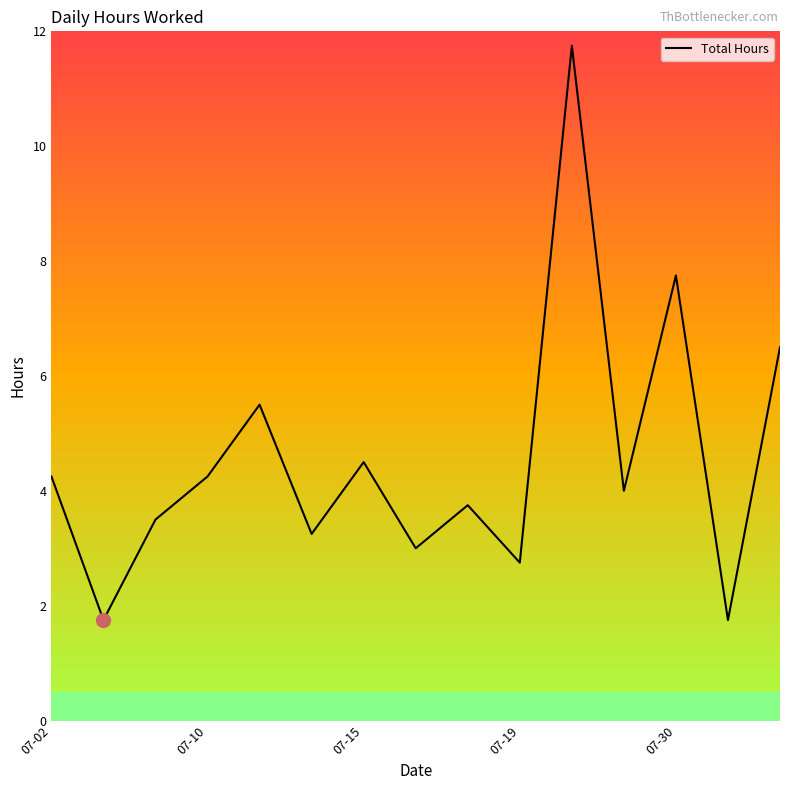

The chart shows a value of 6.4 at 07-10. True or false?

False